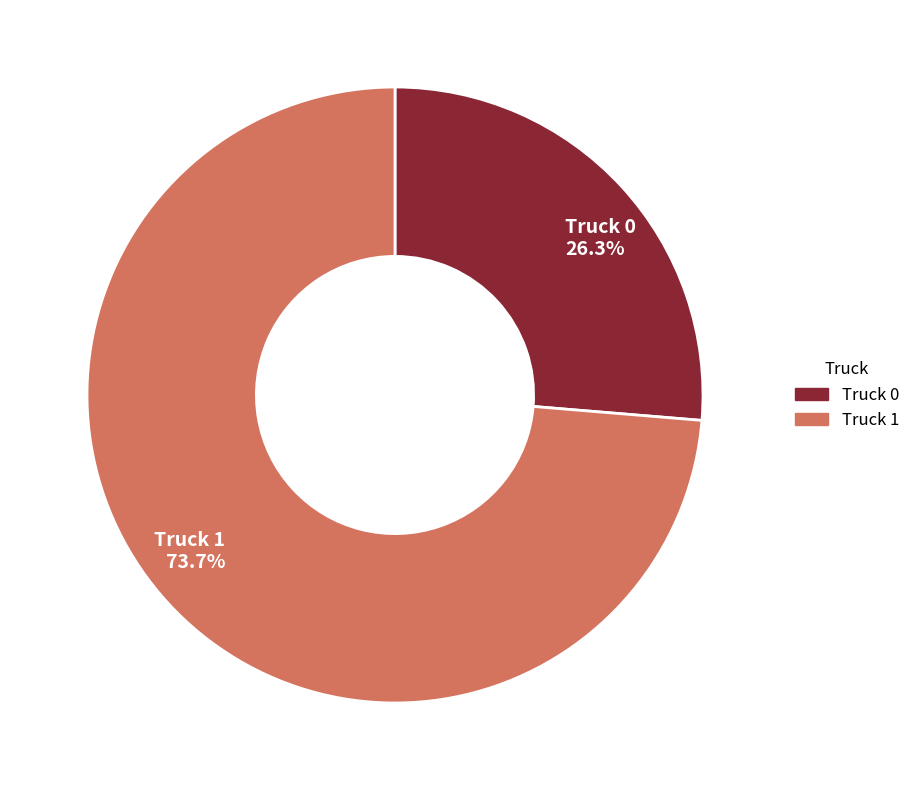

Rank the categories by value from lowest to highest.

Truck 0, Truck 1